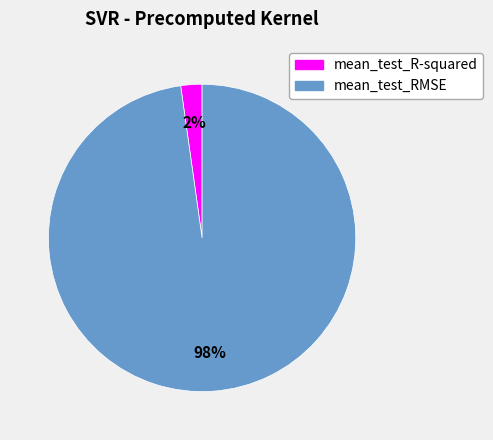

Rank the categories by value from lowest to highest.

mean_test_R-squared, mean_test_RMSE